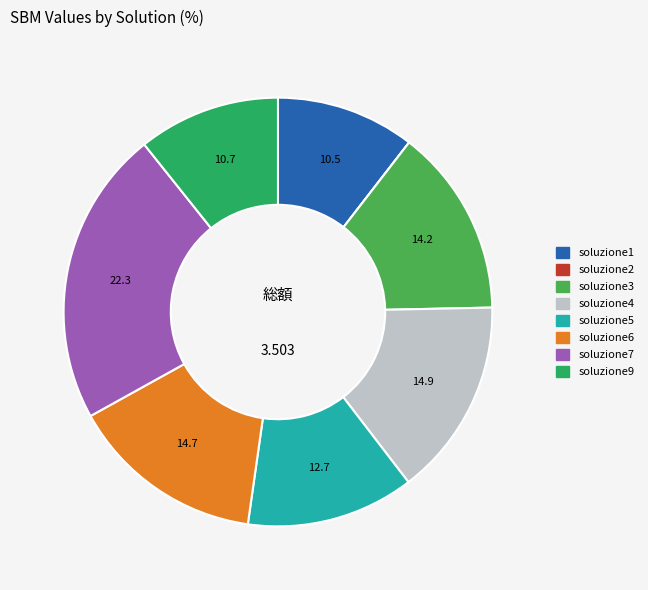

Do soluzione6 and soluzione5 together represent more than half of the pie?

No